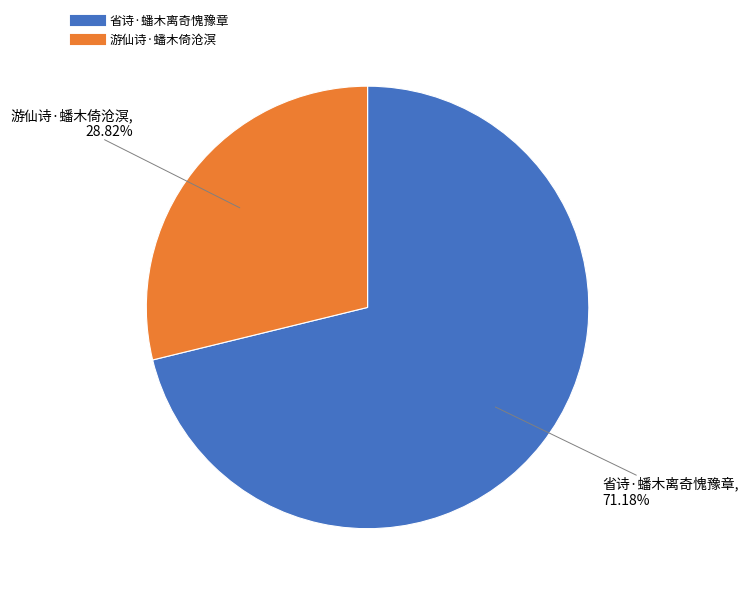

To the nearest percent, what percentage of the pie is 省诗·蟠木离奇愧豫章?

71%